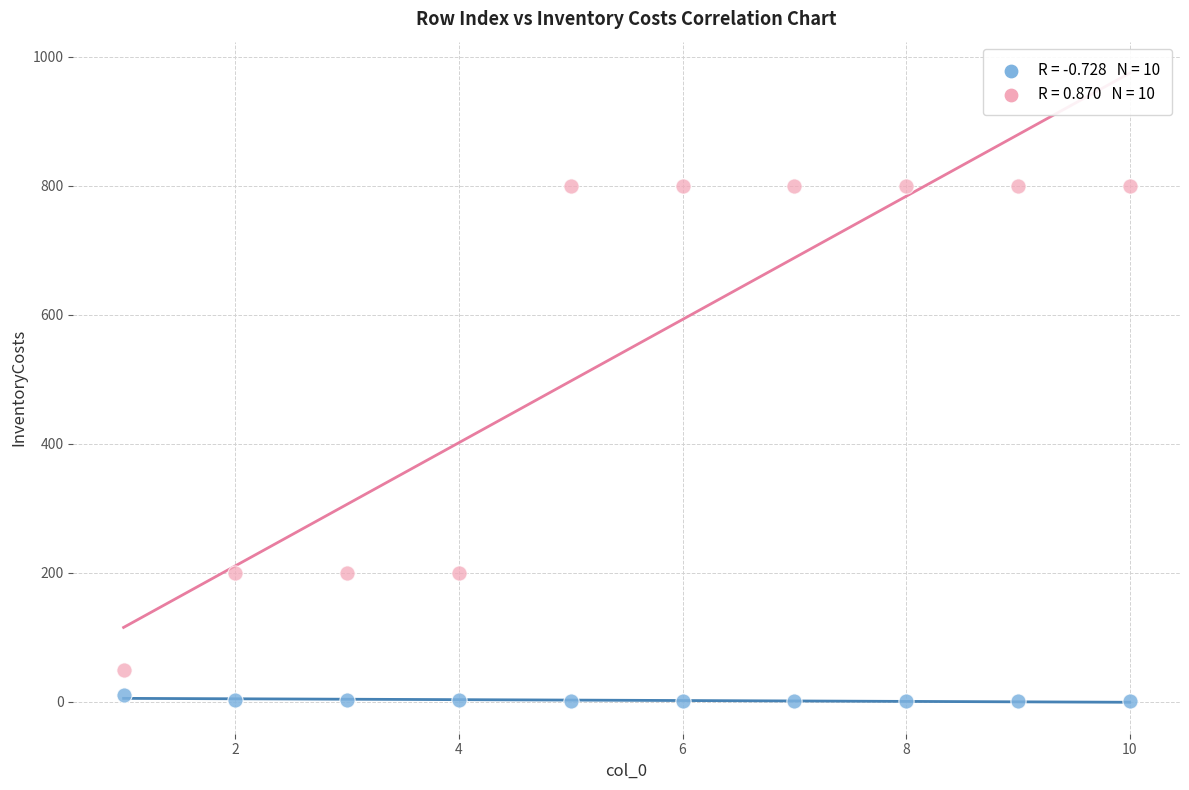

Across all data points, what is the range of Y values (max minus min)?

799